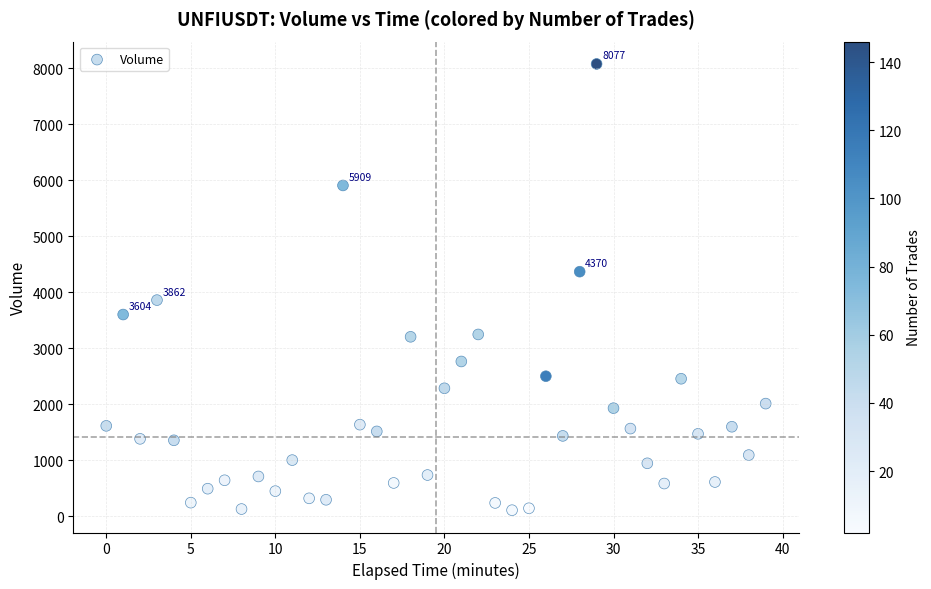

What is the range of Y values (max minus min)?

7965.0